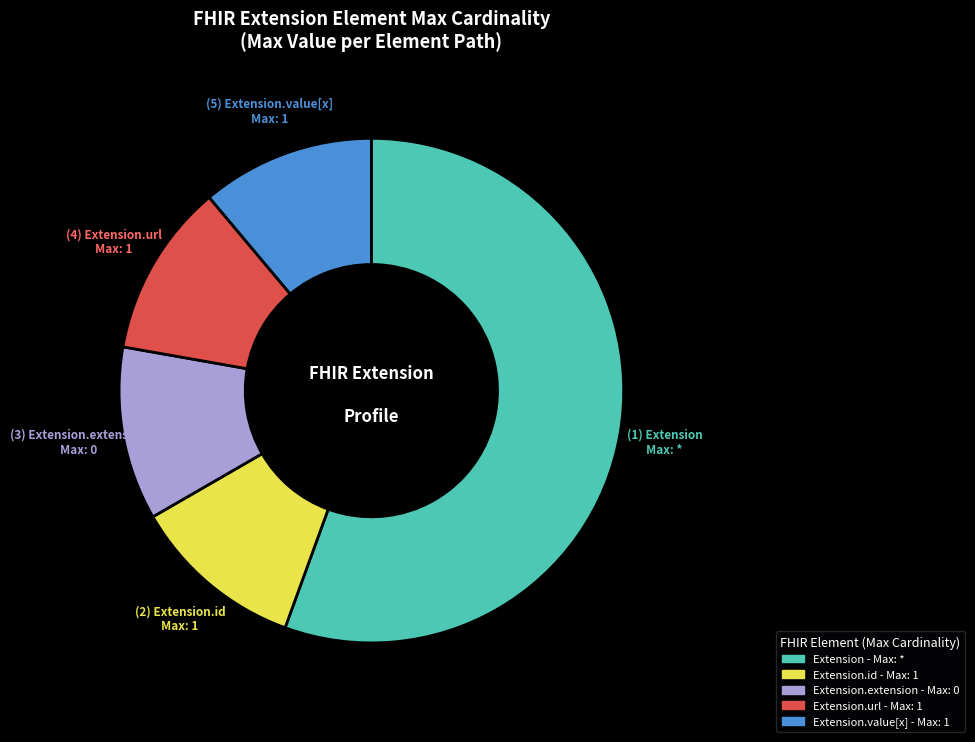

Does any single category account for the majority?

Yes